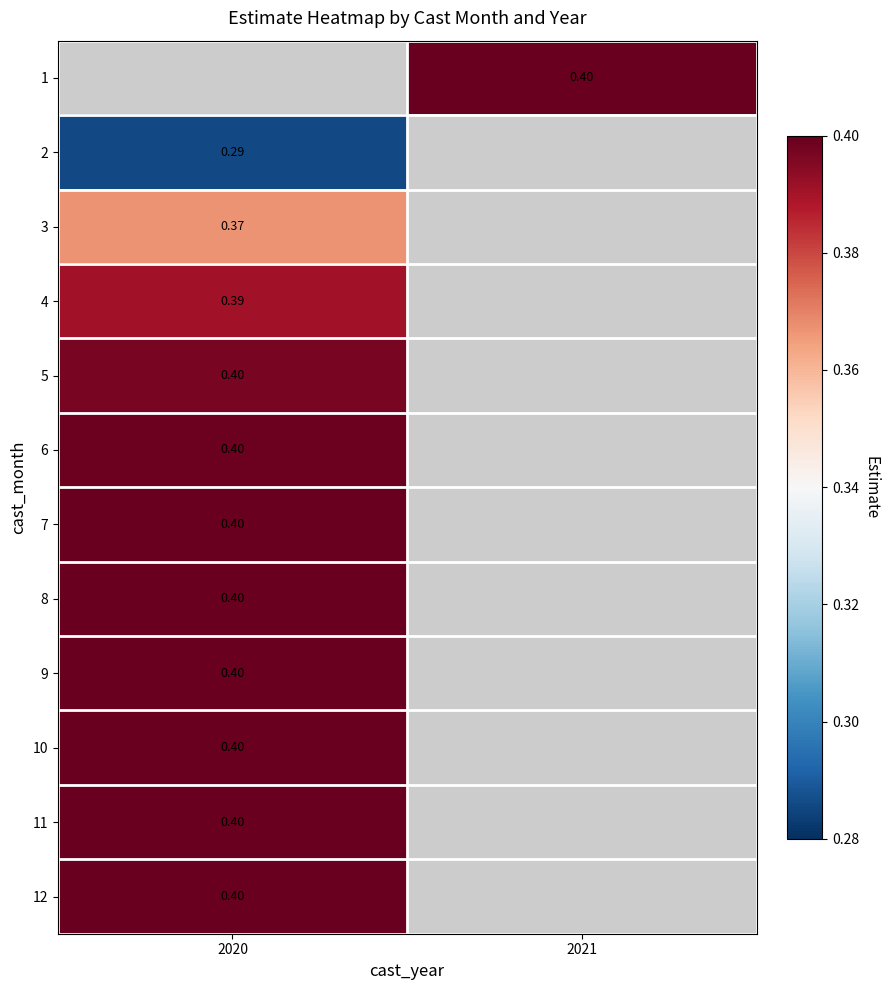

List the series in order of their overall mean, highest first.

1, 2, 3, 4, 5, 6, 7, 8, 9, 10, 11, 12